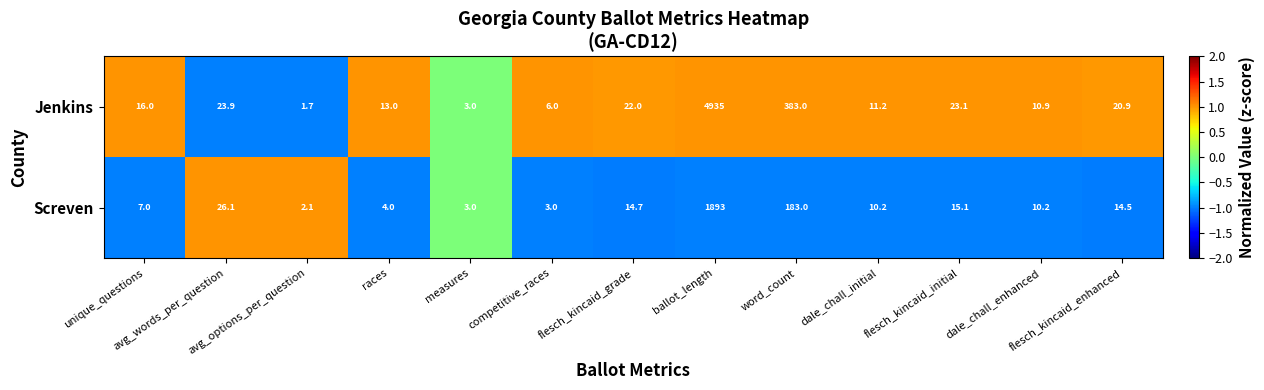

Rank the series by their maximum value, from lowest to highest.

Screven, Jenkins